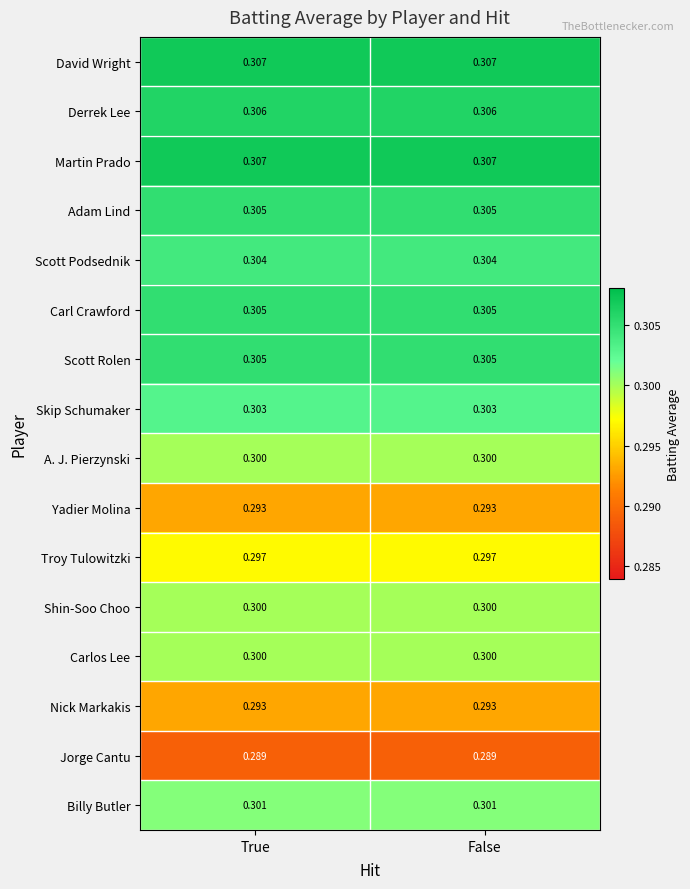

Is the value of Scott Podsednik at False greater than the value of Martin Prado at False?

No